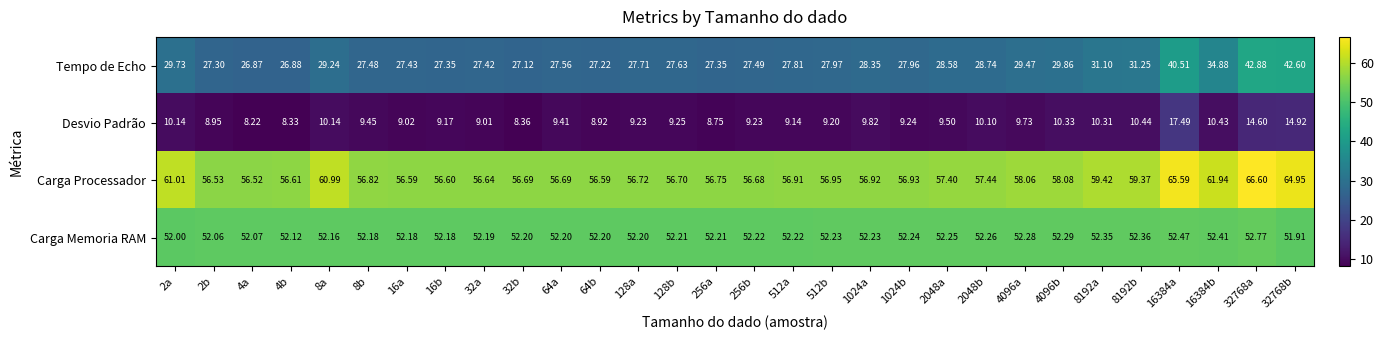

At 512a, list the series in order from smallest to largest.

Desvio Padrão, Tempo de Echo, Carga Memoria RAM, Carga Processador